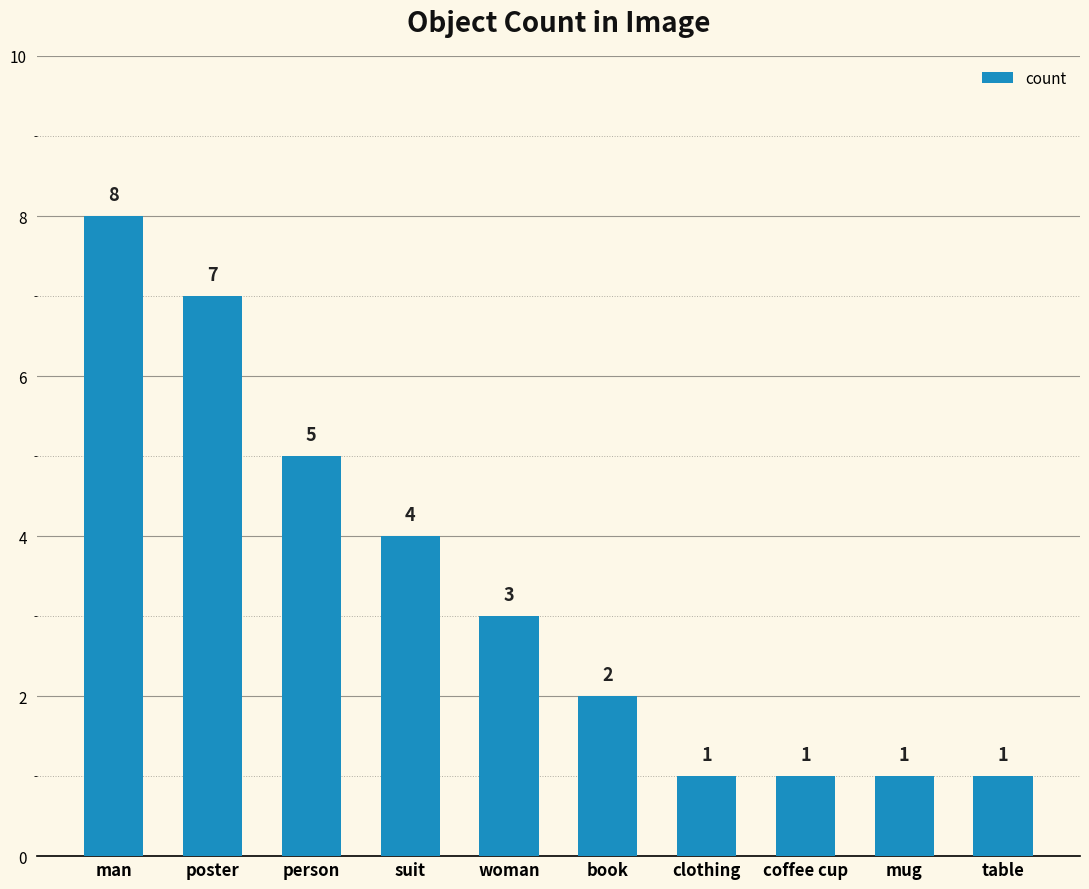

Reading left to right, extract all data points from this chart.

man=8	poster=7	person=5	suit=4	woman=3	book=2	clothing=1	coffee cup=1	mug=1	table=1